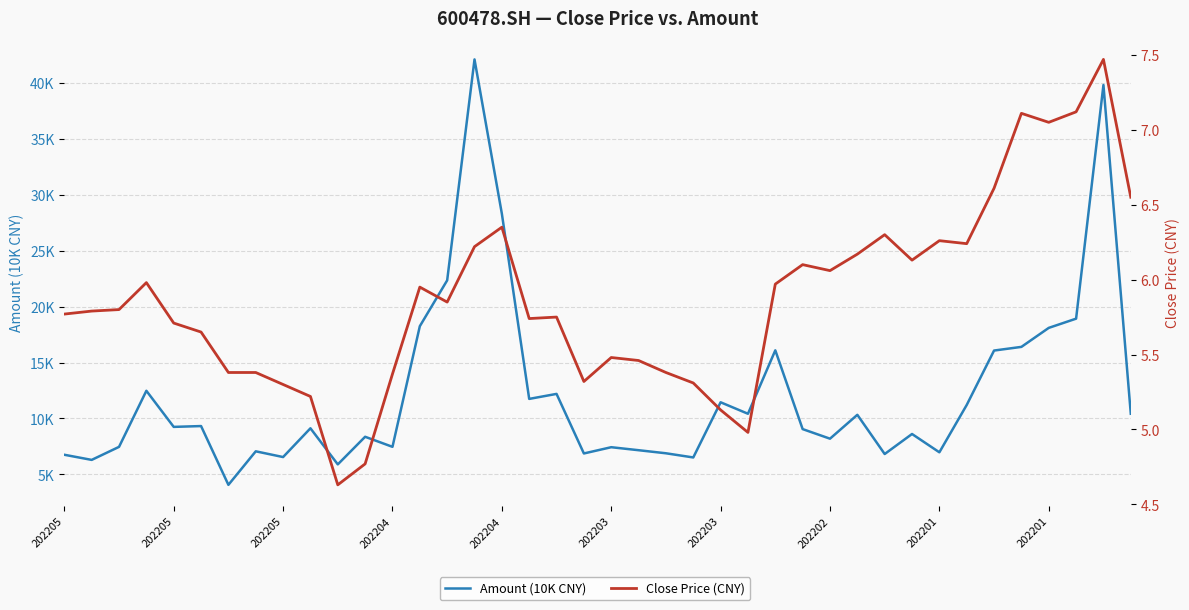

True or false: Close Price (CNY) has a value of 2.9 at 18.

False